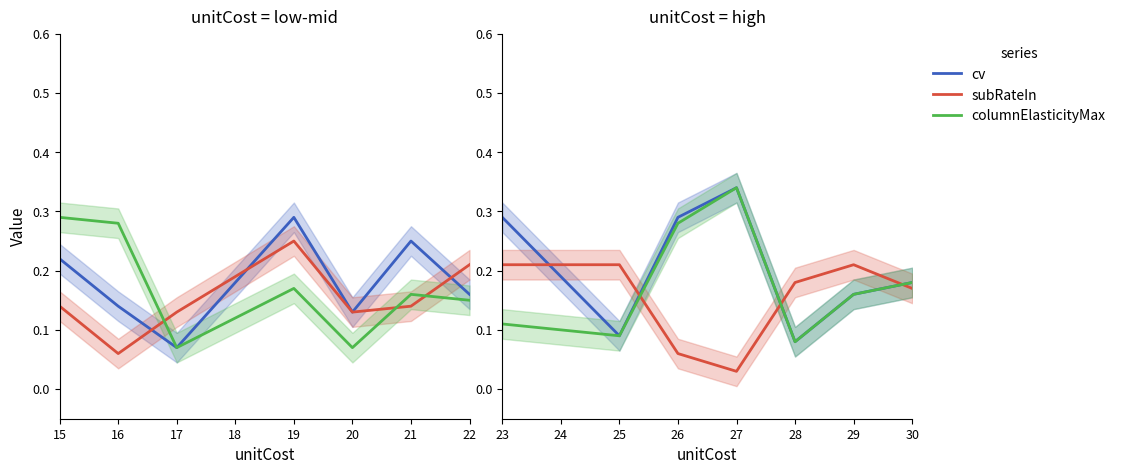

What is the value of the subRateIn point at the 7th from the left?

0.2